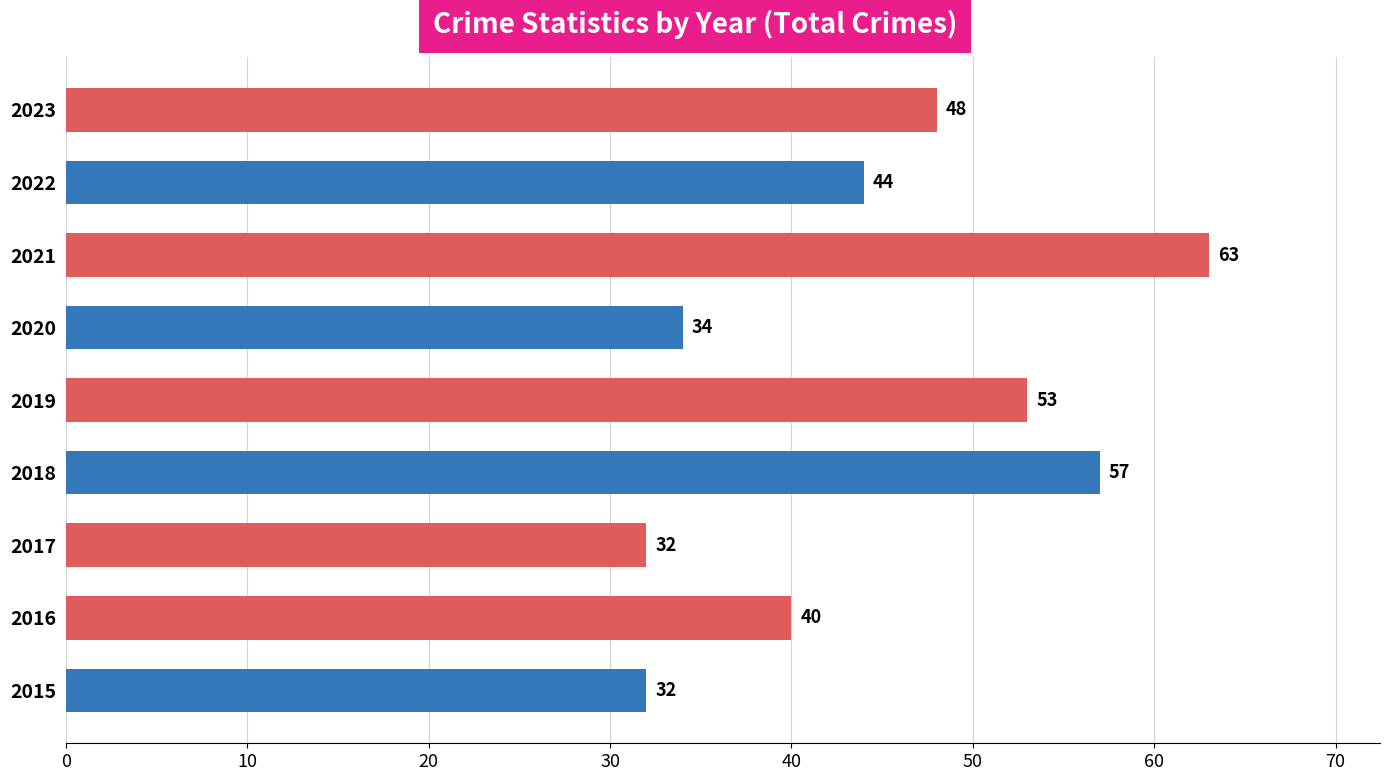

What is the smallest value displayed?

32